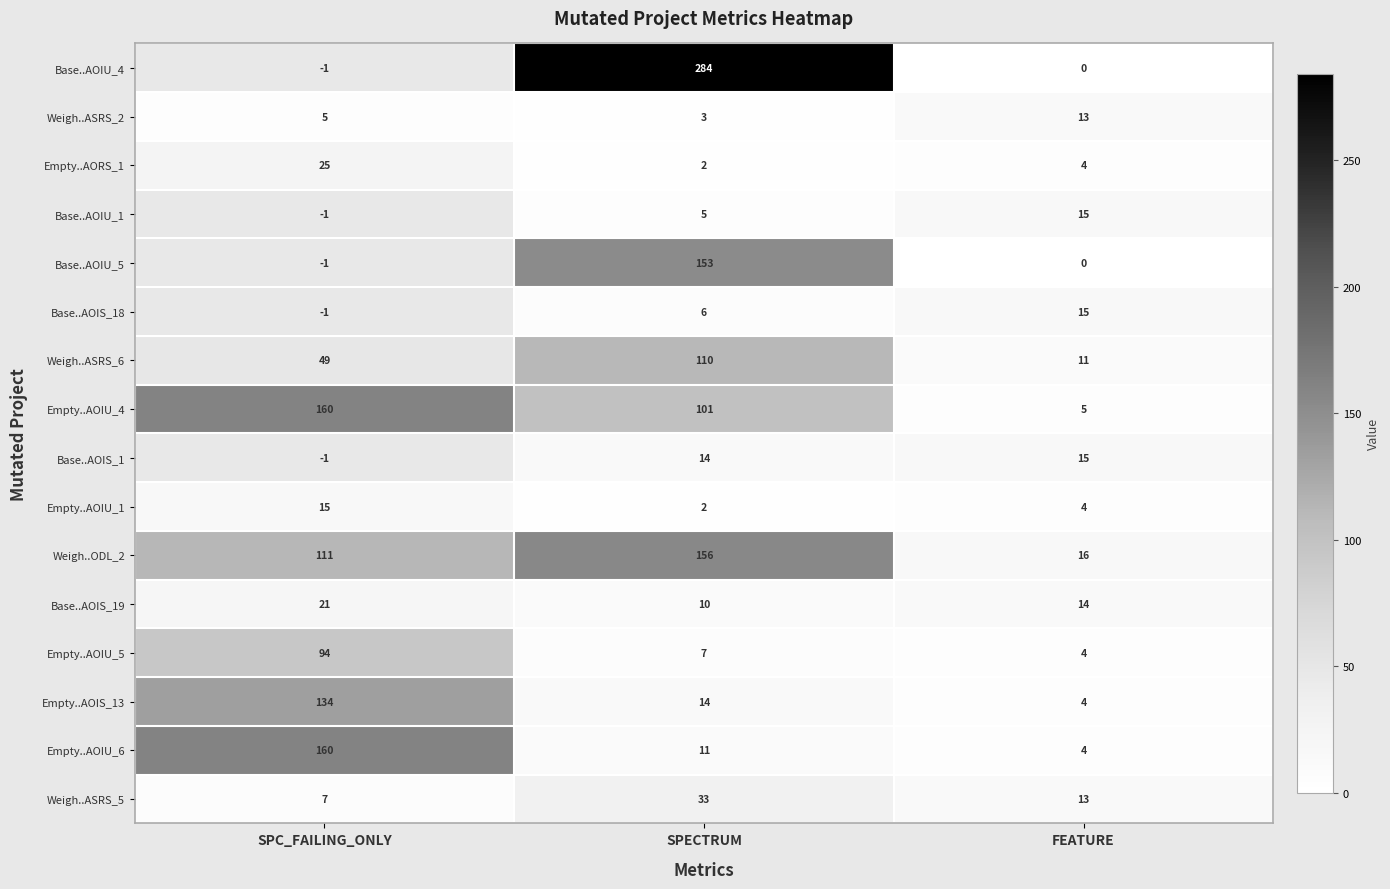

True or false: Empty..AOIU_6 has a value of 4 at FEATURE.

True